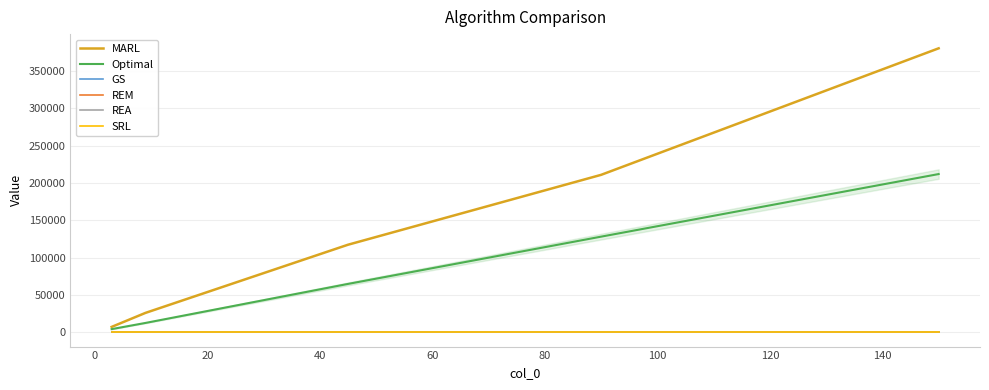

Which series has the largest total across all categories?

MARL